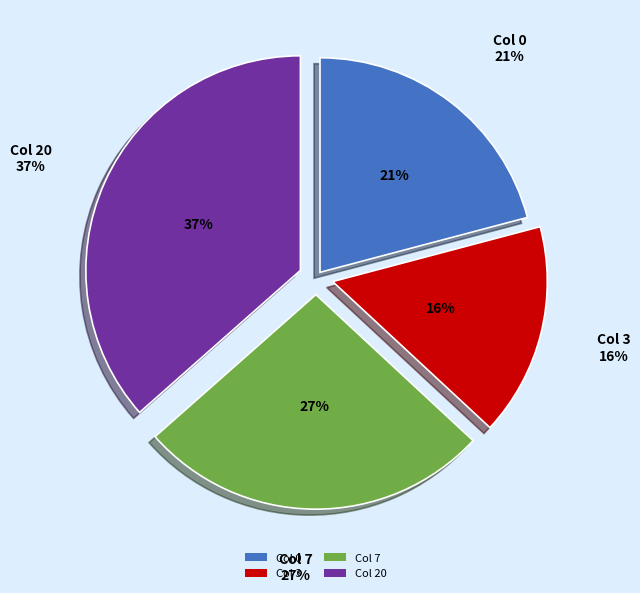

Is there a majority slice in this chart?

No